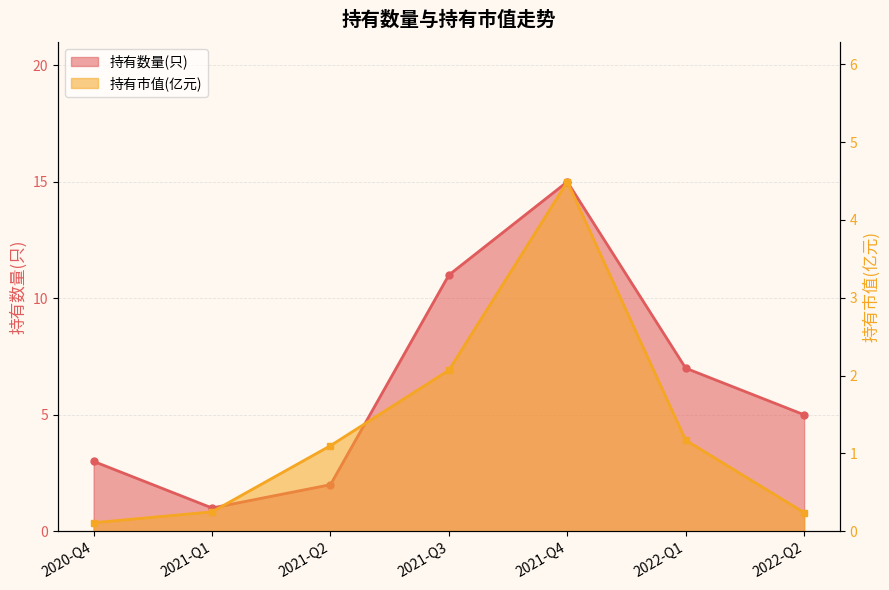

True or false: 持有市值(亿元) and 持有数量(只) intersect in this chart.

False